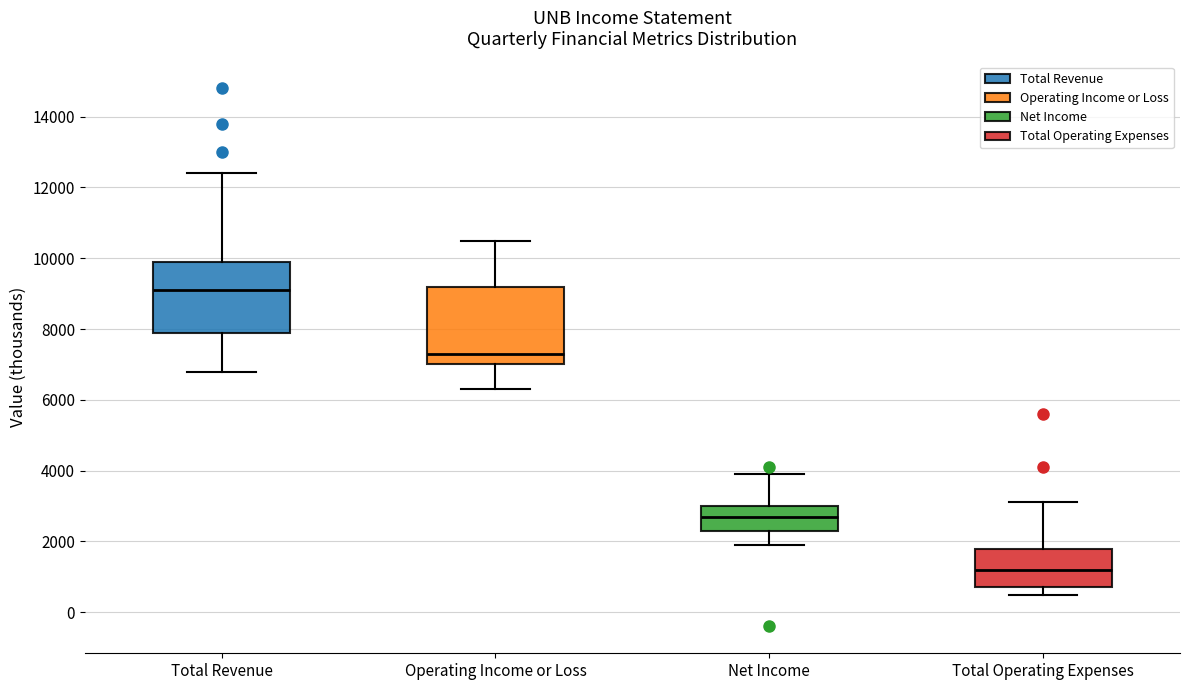

Which box's median line is the highest?

Total Revenue